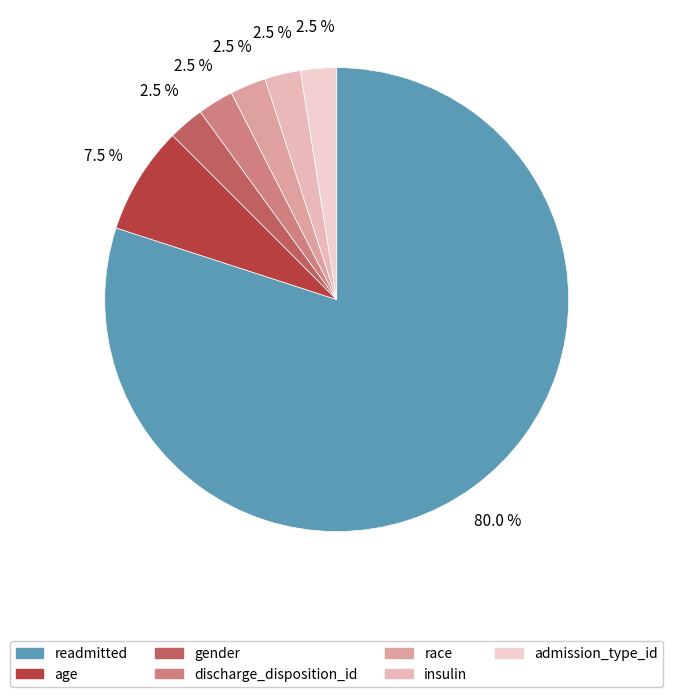

What is the ratio of the value at gender to the value at age?

0.3